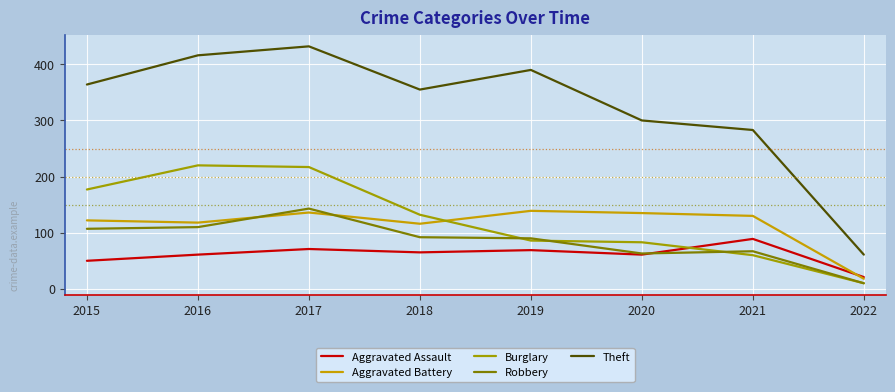

Rank the series by their maximum value, from lowest to highest.

Aggravated Assault, Aggravated Battery, Robbery, Burglary, Theft